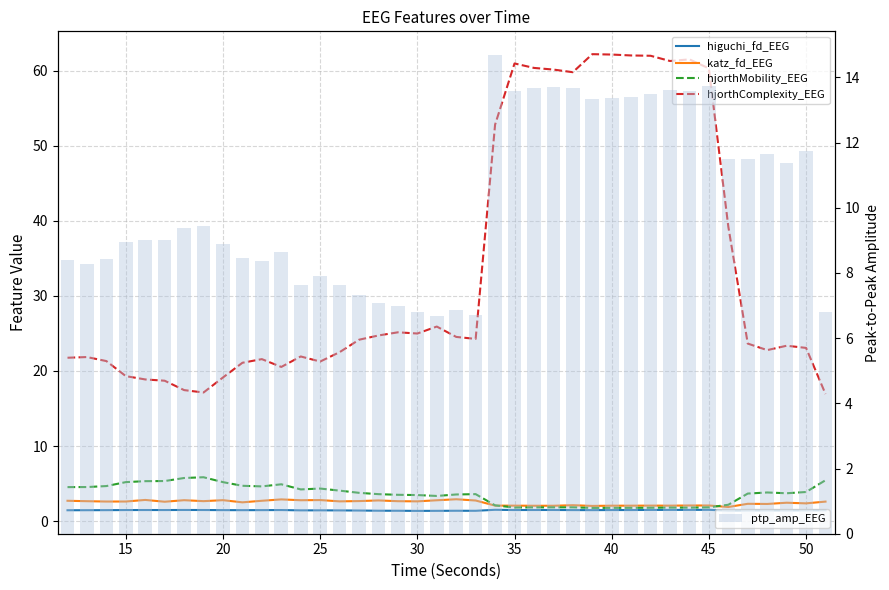

What are all the series names shown in the legend?

higuchi_fd_EEG, katz_fd_EEG, hjorthMobility_EEG, hjorthComplexity_EEG, ptp_amp_EEG